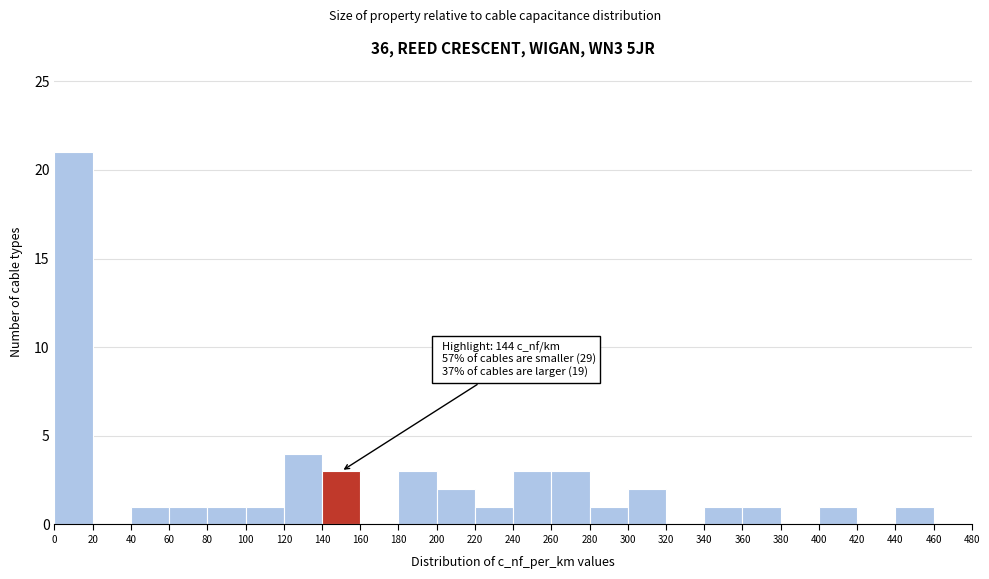

Which range on the x-axis has the tallest bar?

0 to 20